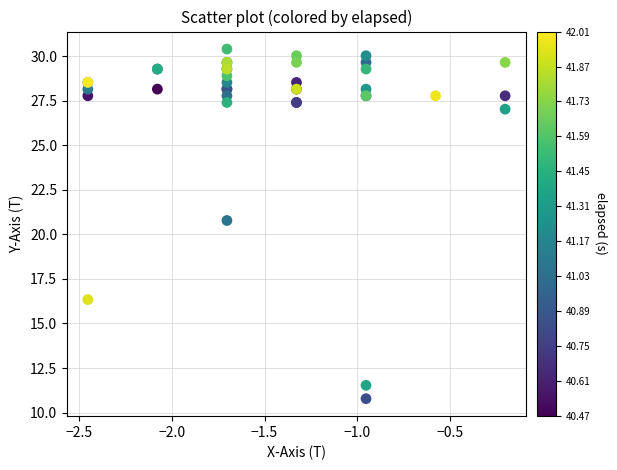

What Y value in the scatter plot is closest to 20?

20.8